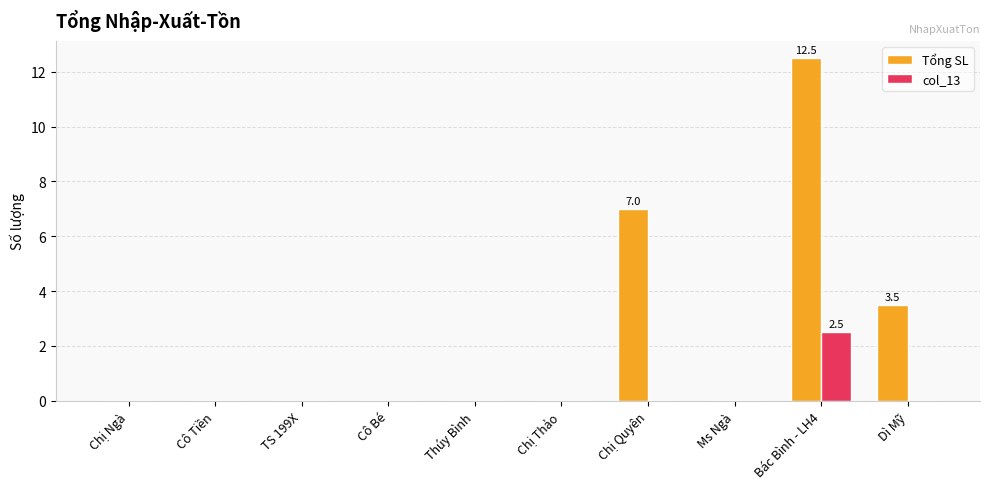

At which label is Tổng SL closest to 6?

Chị Quyên